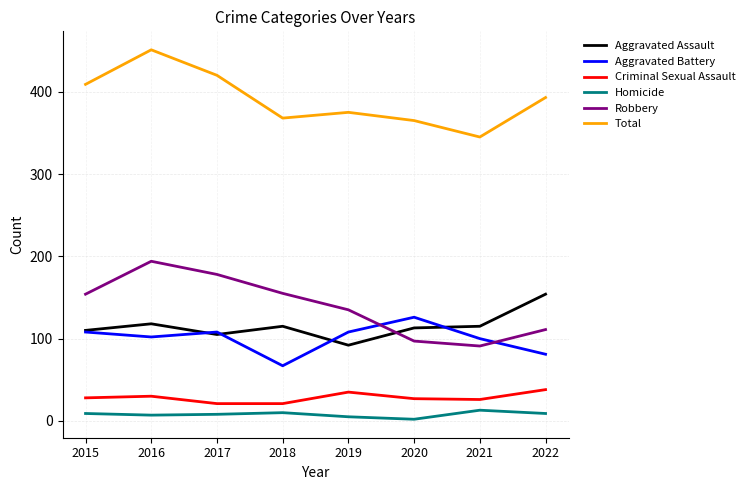

What is the sum of all Criminal Sexual Assault values?

226